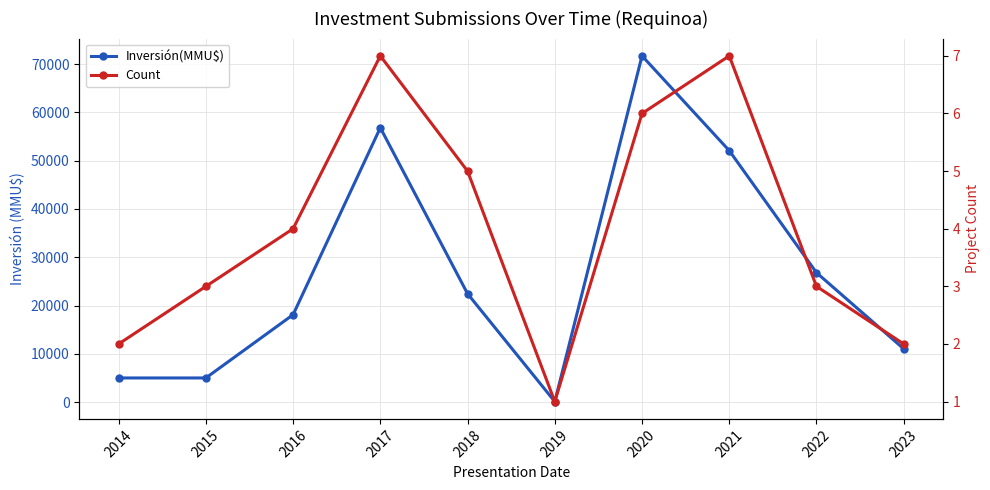

Rank the series by their average value, from highest to lowest.

Inversión(MMU$), Count